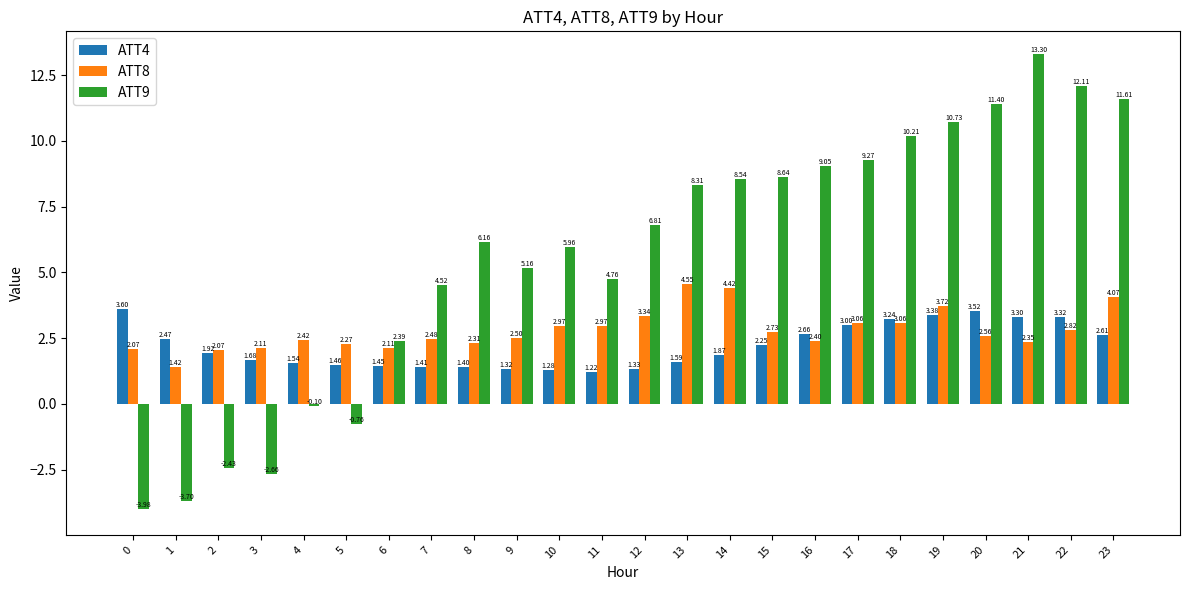

What is the difference between the second highest and minimum values in the ATT8 series?

3.0